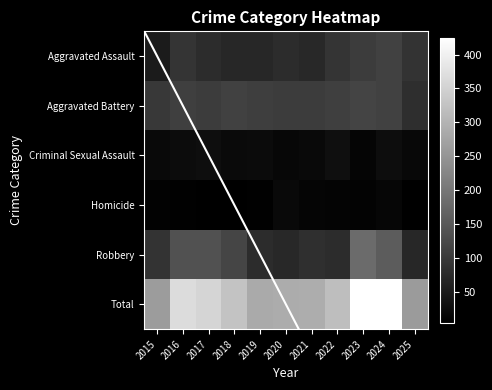

What is the difference between the highest and lowest values at 2015?

254